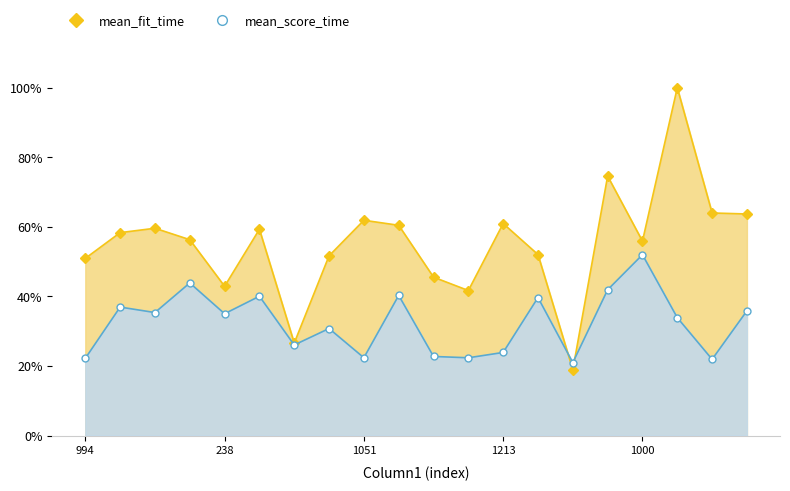

The mean_fit_time series shows 0.3 at 1213. True or false?

False